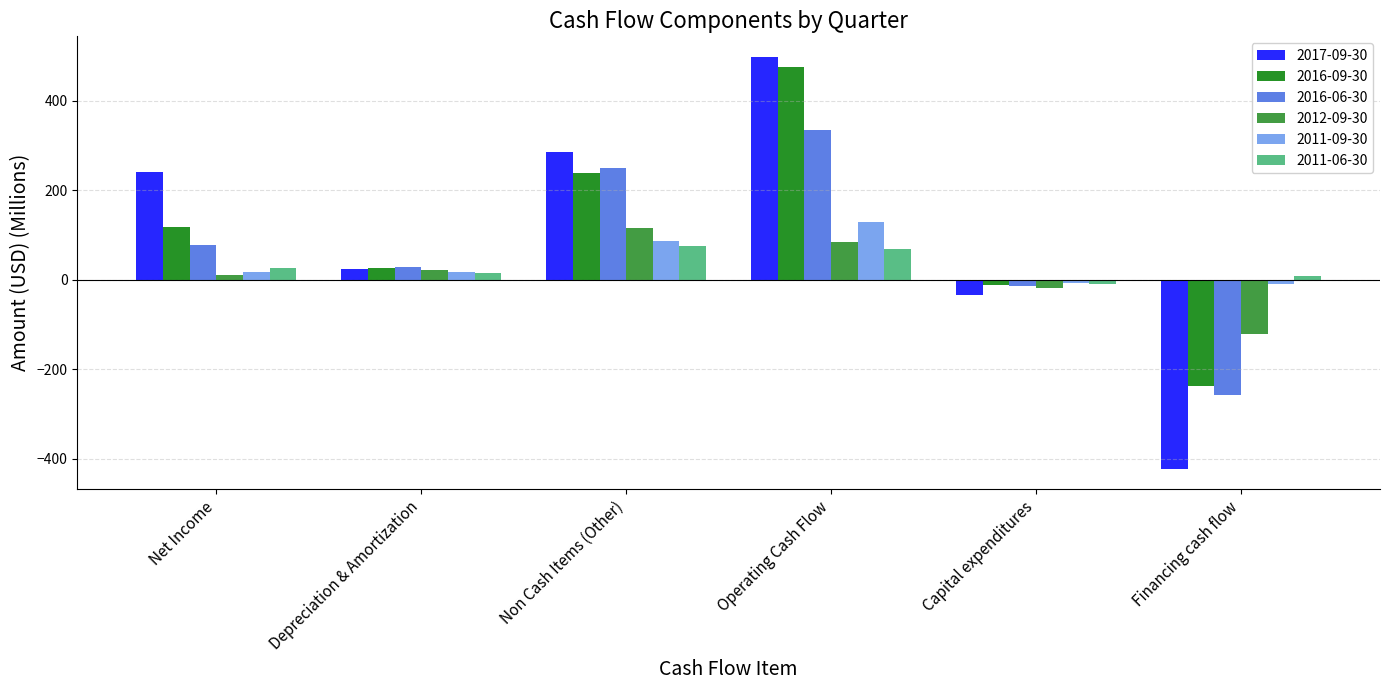

Where does the 2011-09-30 series first go above 18?

Net Income